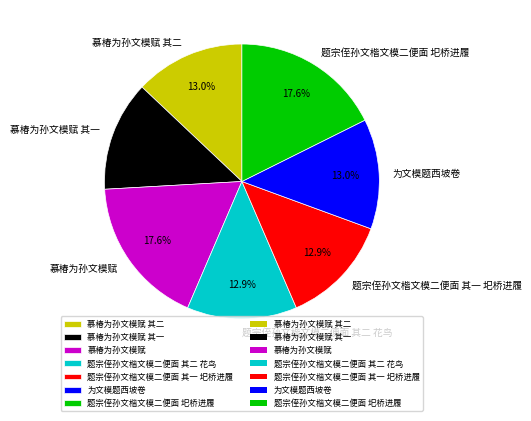

Is the sum of 题宗侄孙文楷文模二便面 其二 花鸟 and 慕椿为孙文模赋 greater than half?

No